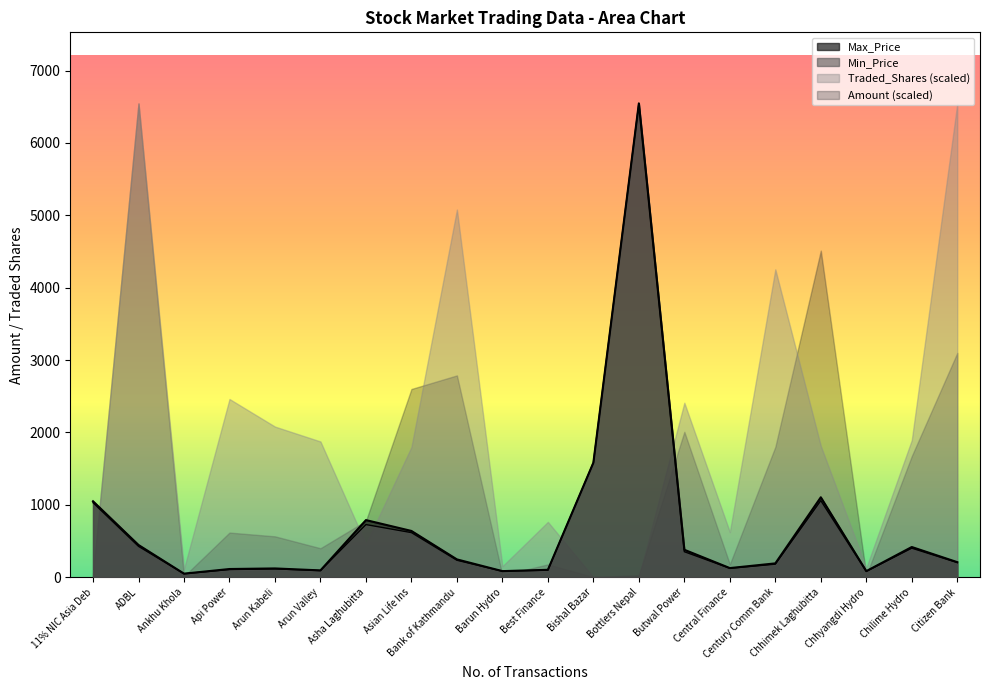

Which series has the largest total across all categories?

Traded_Shares (scaled)